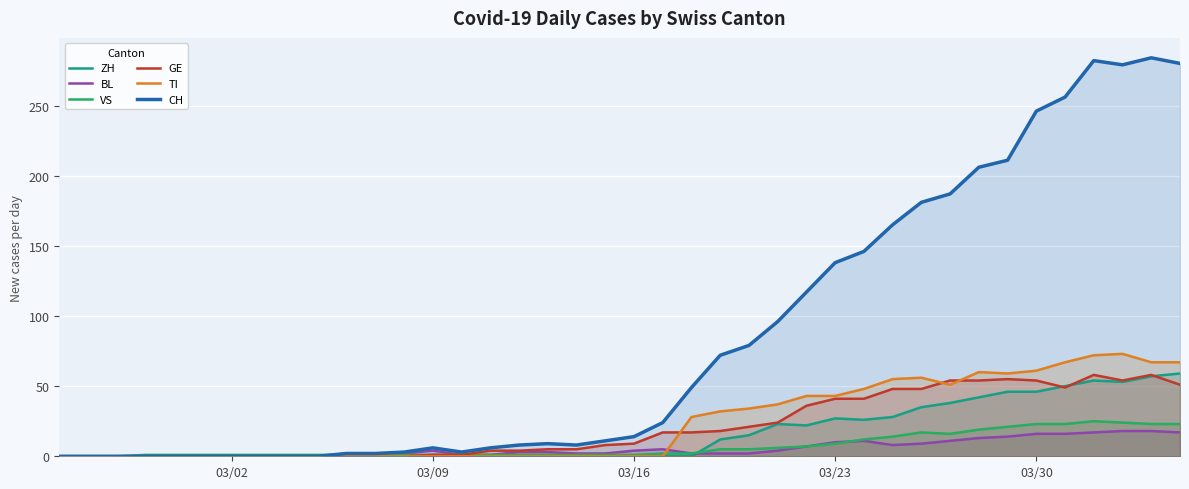

Which series has the largest total across all categories?

CH